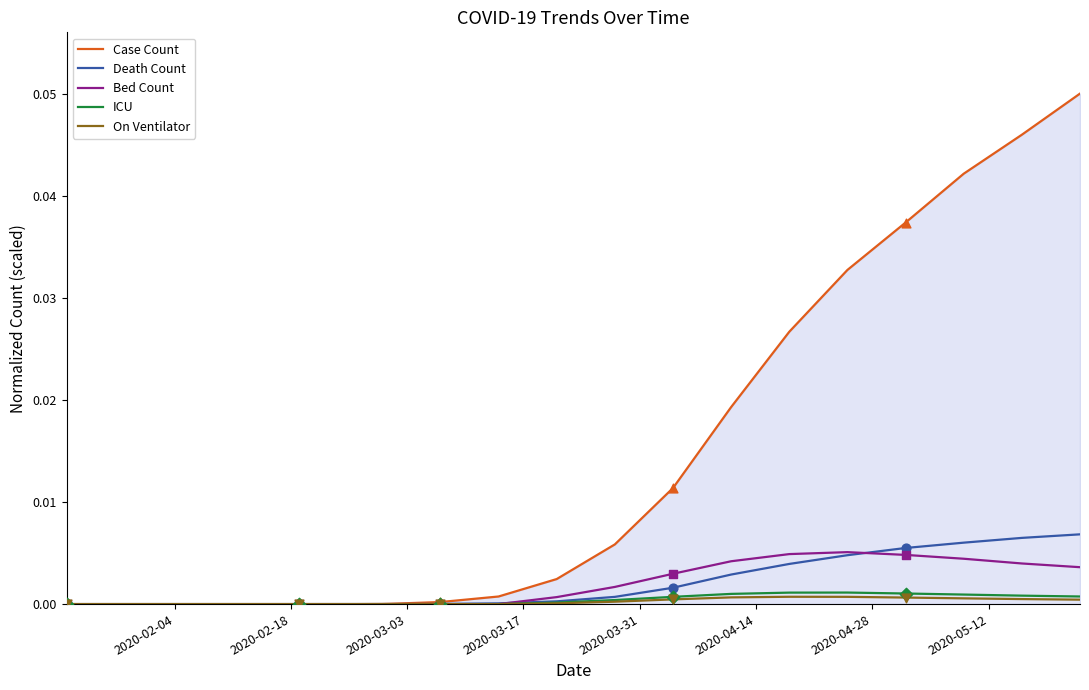

Which series has the largest total across all categories?

Case Count